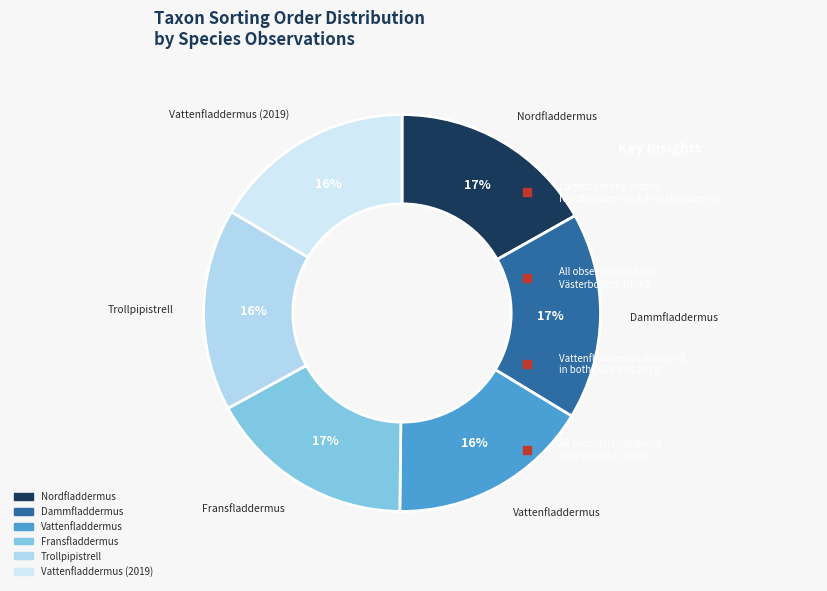

Rank the categories by value from highest to lowest.

Fransfladdermus, Dammfladdermus, Nordfladdermus, Trollpipistrell, Vattenfladdermus, Vattenfladdermus (2019)